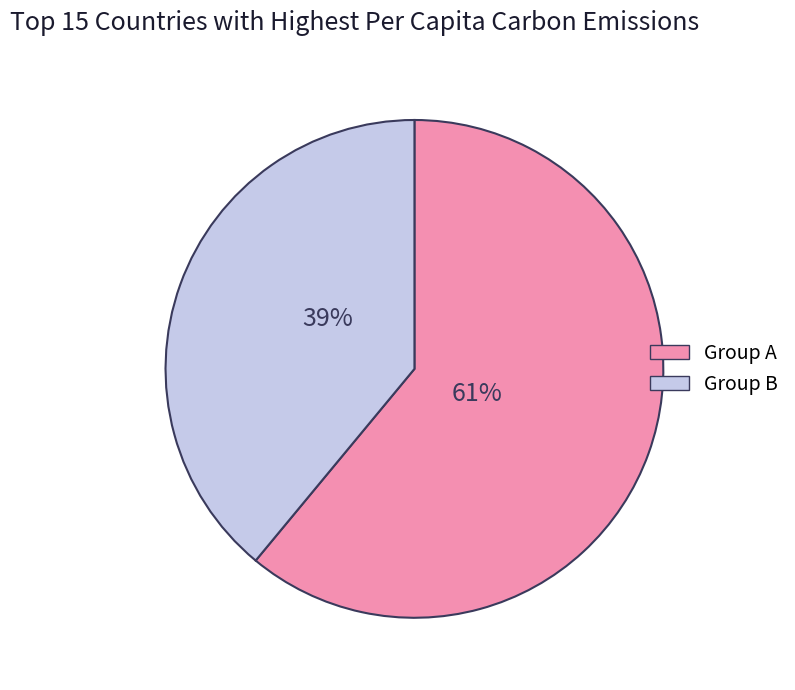

Does Group B account for over 50% of the chart?

No